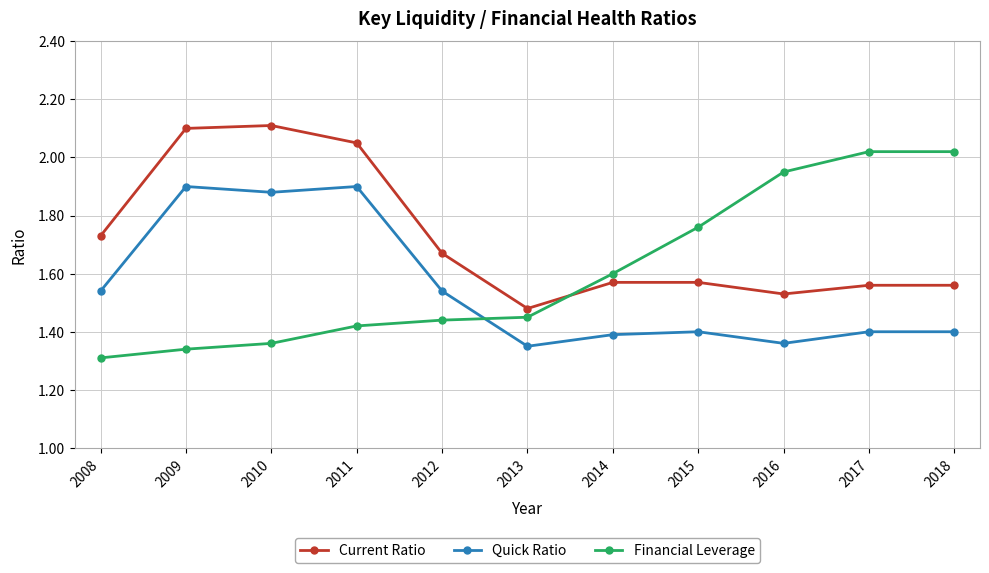

The Financial Leverage series shows 2.1 at 2014. True or false?

False